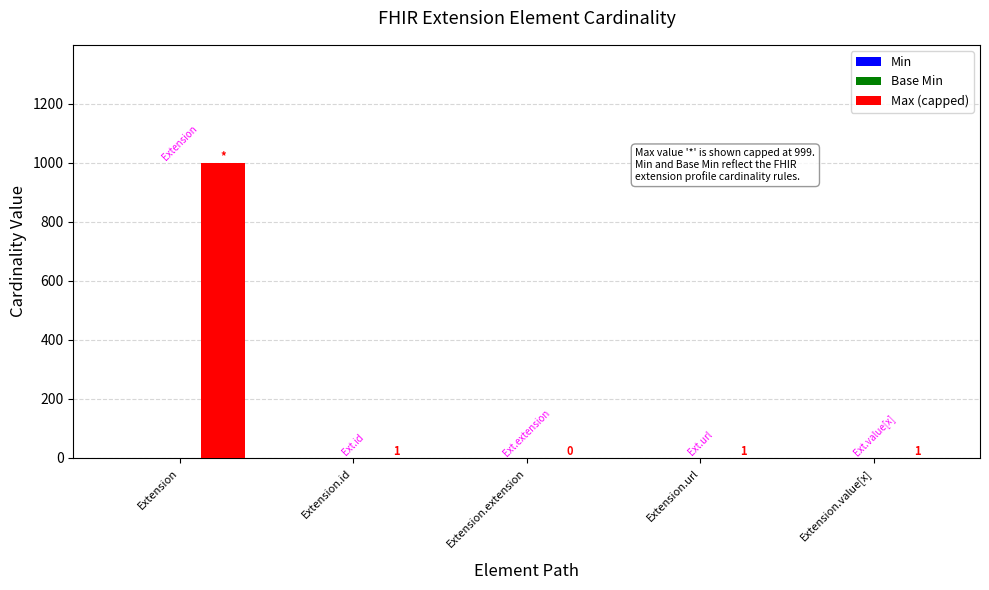

What is the maximum value shown in the chart?

999